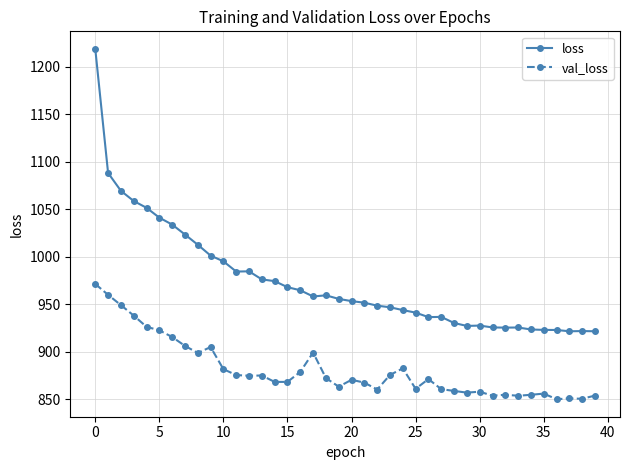

Which series has the widest spread of values?

loss